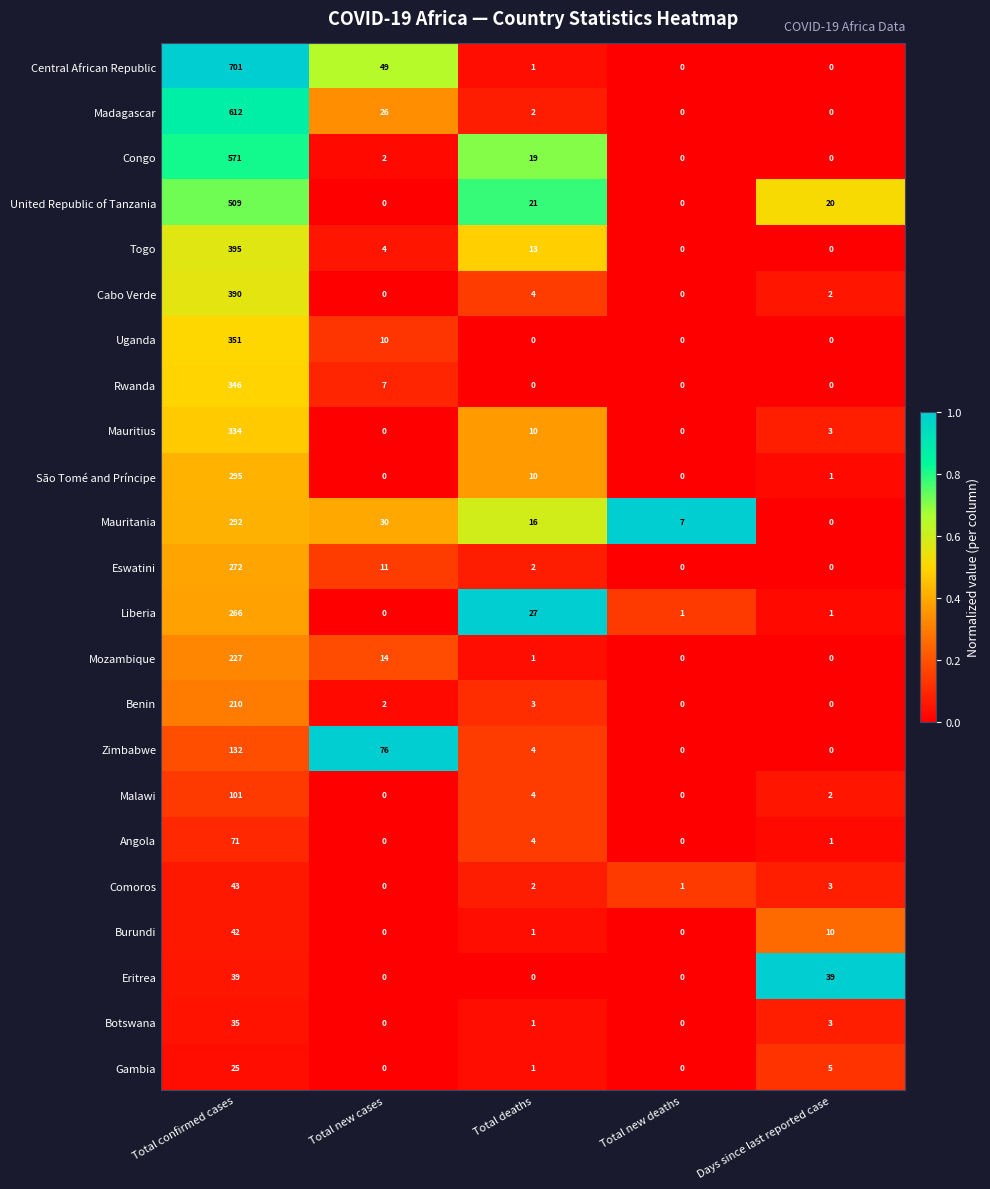

Which label corresponds to the largest value in the chart?

Total confirmed cases